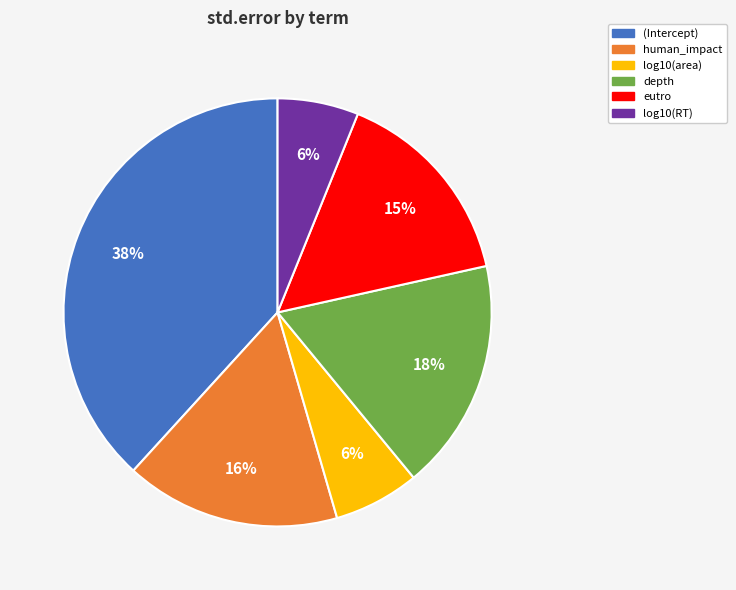

To the nearest percent, what is the combined percentage of (Intercept) and eutro?

54%